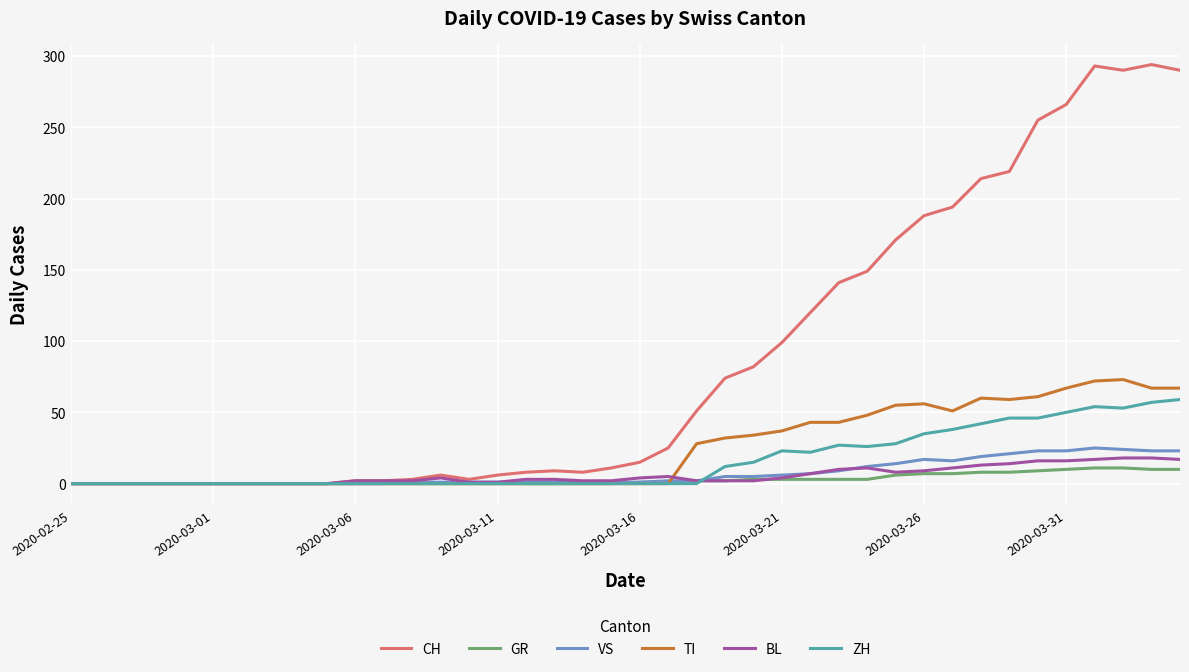

What are all the series names shown in the legend?

CH, GR, VS, TI, BL, ZH